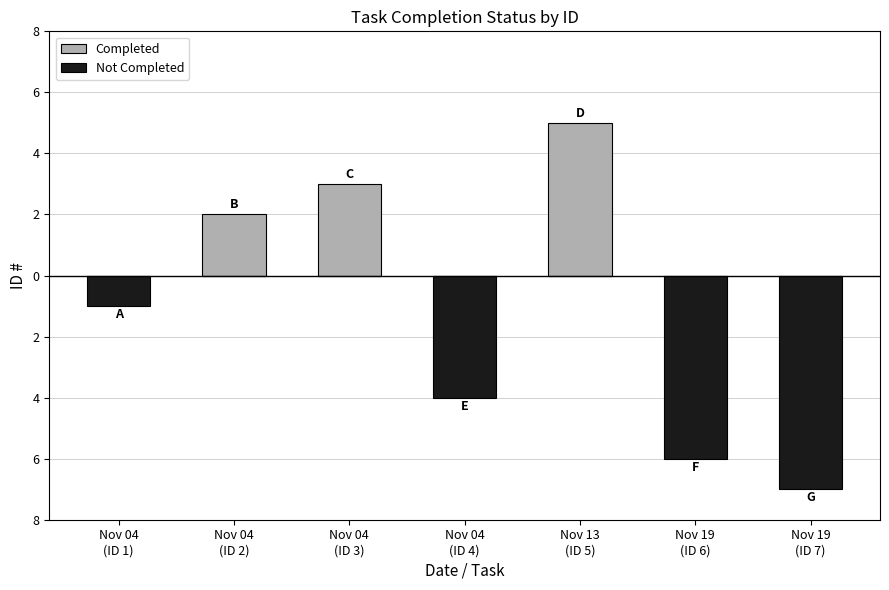

What is the difference between the highest and lowest values at Nov 04
(ID 1)?

1